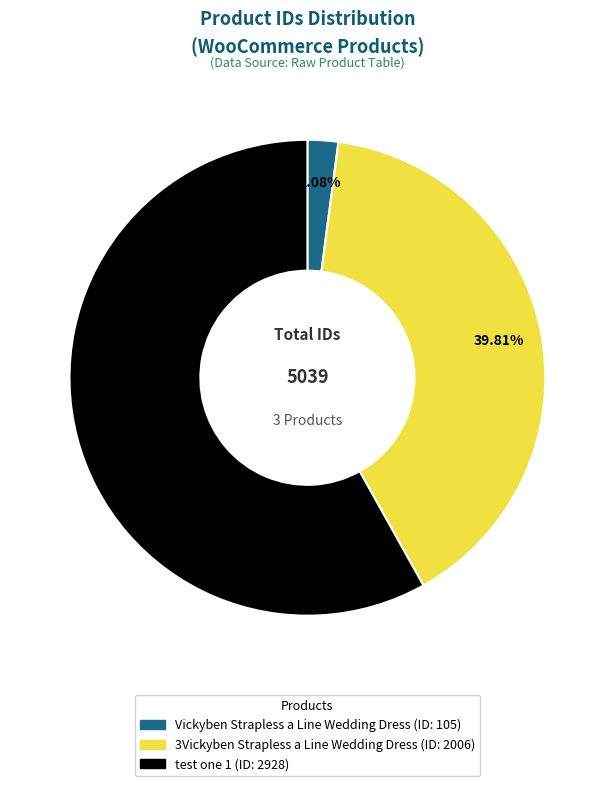

To the nearest percent, what is the combined percentage of Vickyben Strapless a Line Wedding Dress (ID: 105) and 3Vickyben Strapless a Line Wedding Dress (ID: 2006)?

42%